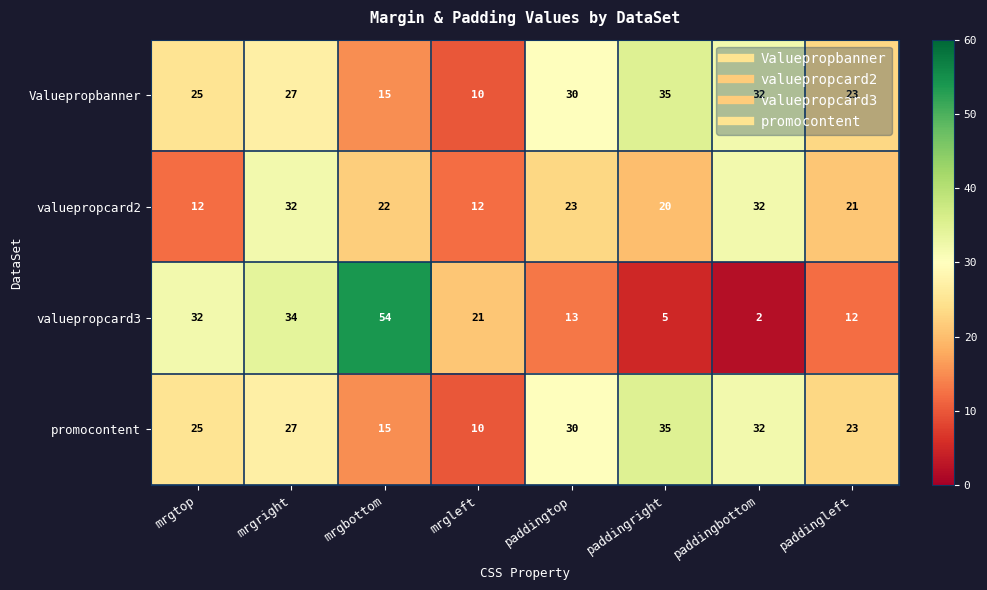

At which category does the chart reach its minimum across all series?

paddingbottom